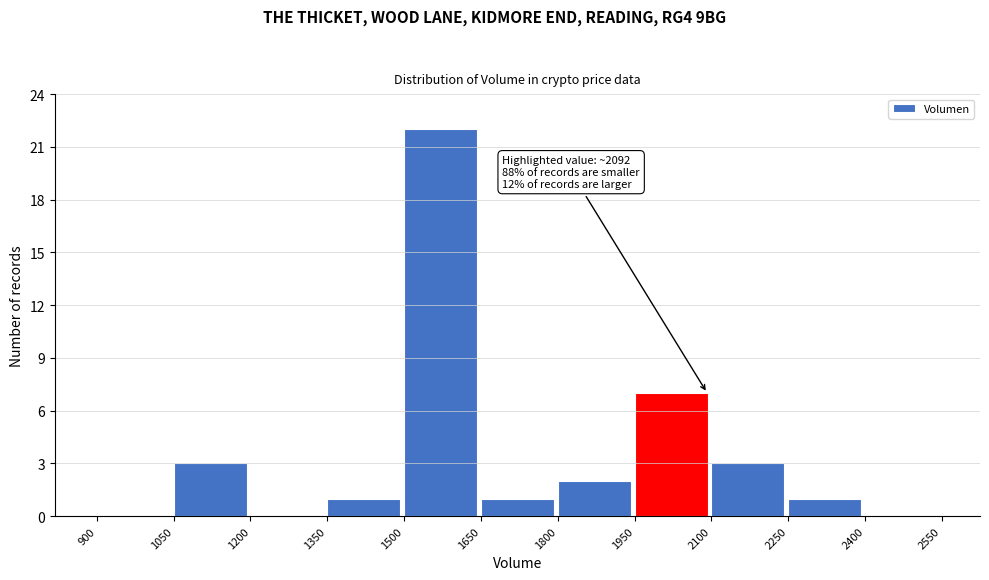

Over which range of the x-axis is the bar tallest?

1500 to 1650